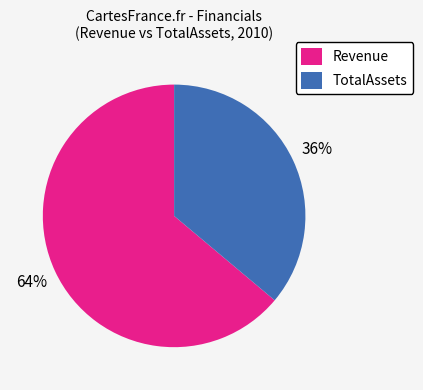

To the nearest percent, what percentage of the pie is TotalAssets?

36%